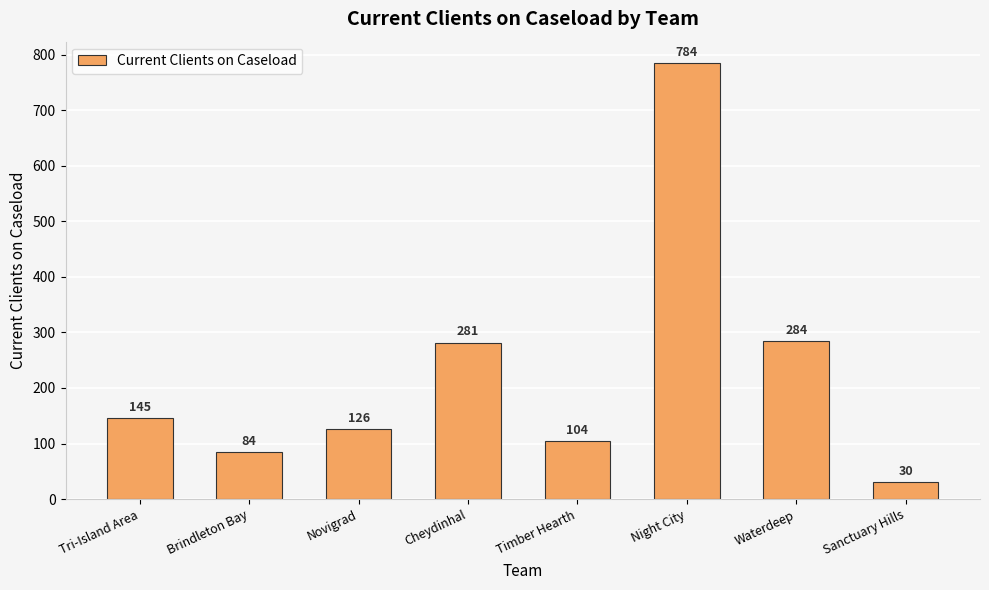

Does the chart contain stacked bars?

No